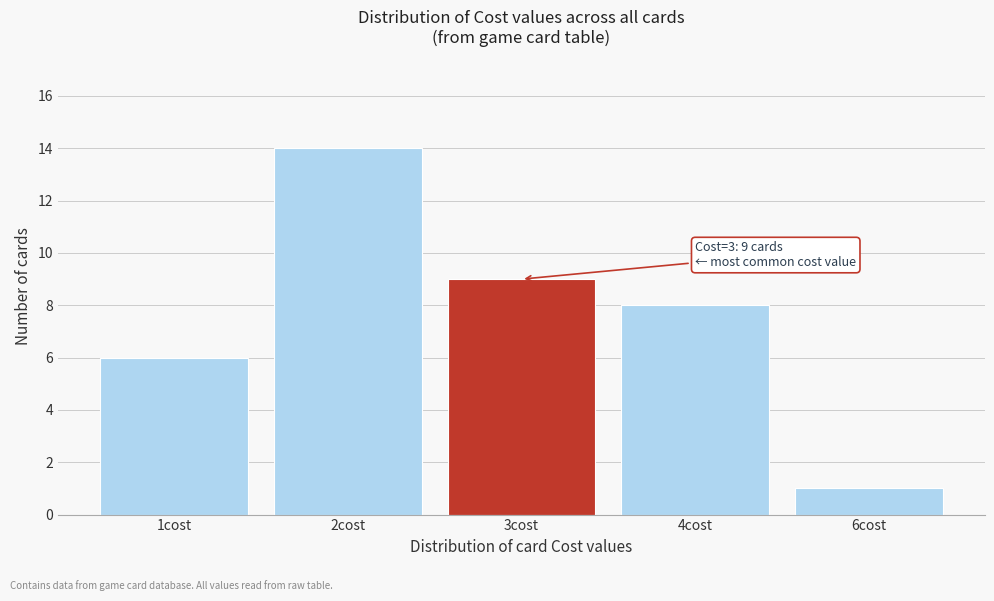

Reading right to left, extract all data points from this chart.

6cost=1	4cost=8	3cost=9	2cost=14	1cost=6